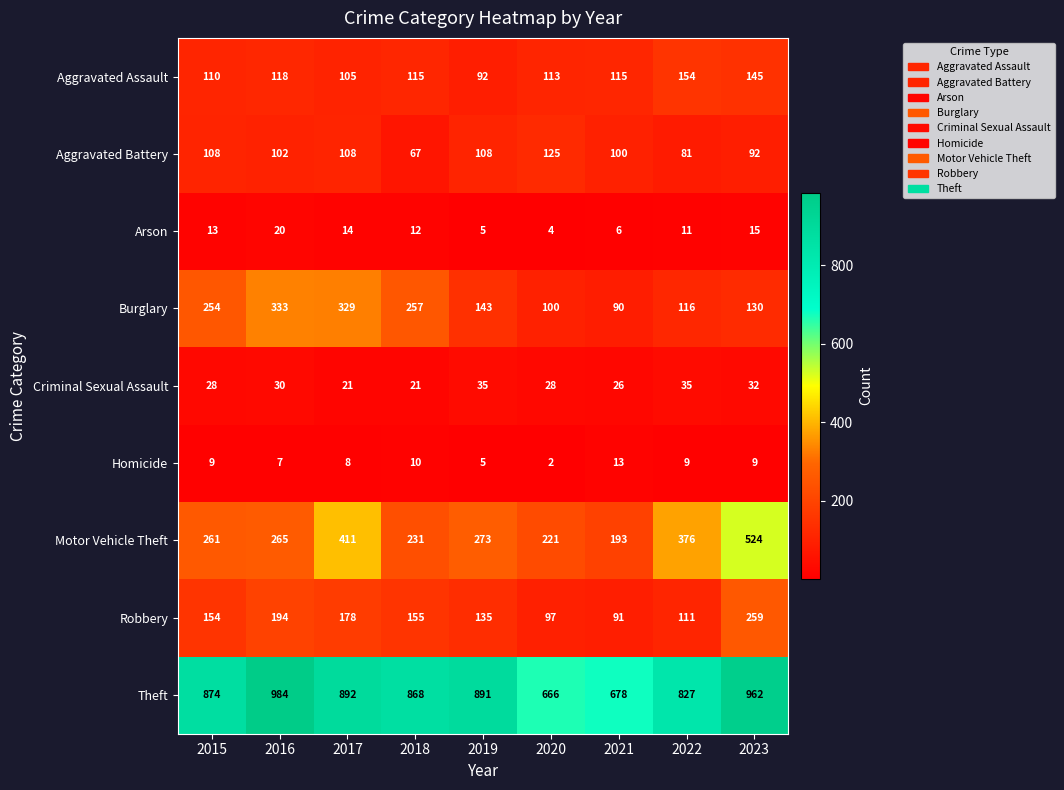

What is the total value across all series at 2021?

1312